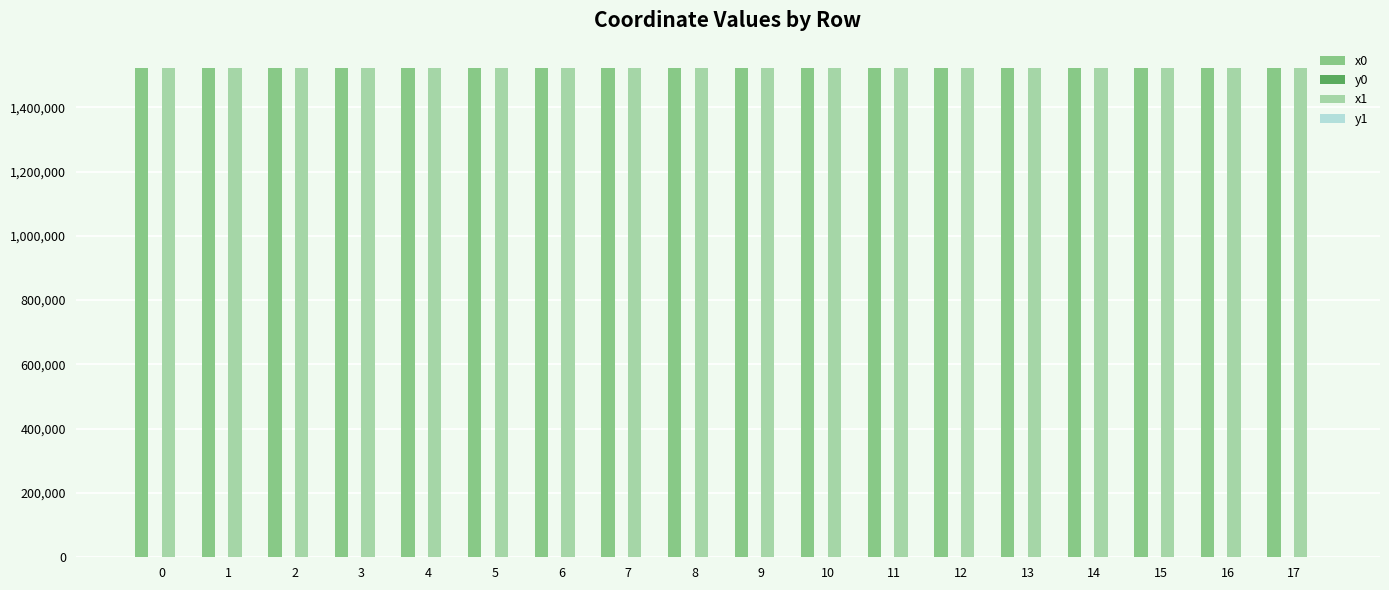

True or false: x0 has a value of 932911.5 at 0.

False